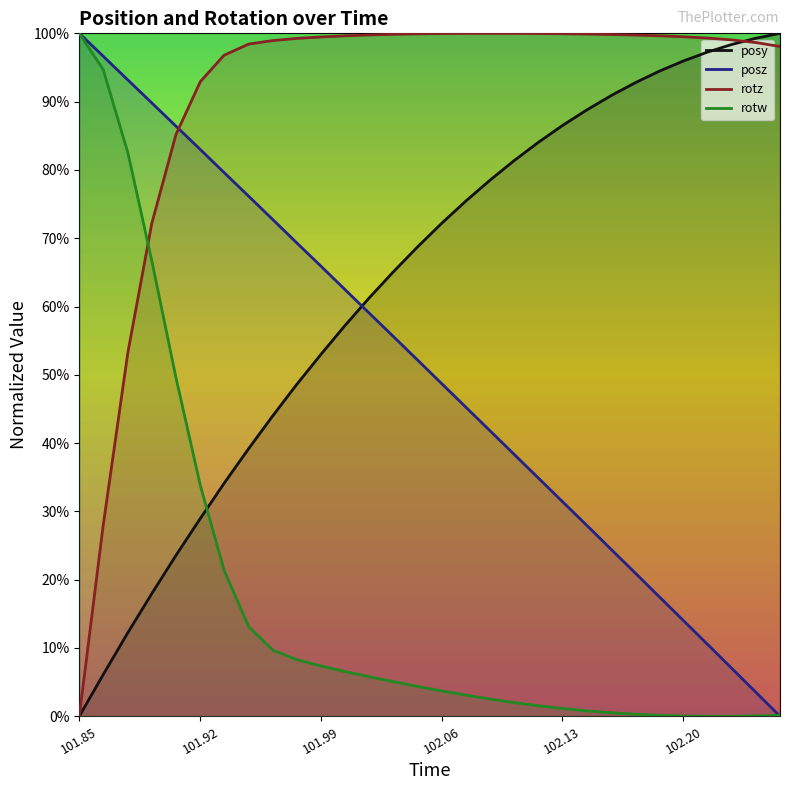

Reading right to left, list all the values displayed in this chart.

posy: 1.0	1.0	1.0	1.0	1.0	0.9	0.9	0.9	0.9	0.9	0.8	0.8	0.8	0.8	0.7	0.7	0.7	0.6	0.6	0.5	0.5	0.4	0.4	0.3	0.3	0.2	0.2	0.1	0.1	0.0
posz: 0.0	0.0	0.1	0.1	0.1	0.2	0.2	0.2	0.3	0.3	0.3	0.4	0.4	0.5	0.5	0.5	0.6	0.6	0.6	0.7	0.7	0.7	0.8	0.8	0.8	0.9	0.9	0.9	1.0	1.0
rotz: 1.0	1.0	1.0	1.0	1.0	1.0	1.0	1.0	1.0	1.0	1.0	1.0	1.0	1.0	1.0	1.0	1.0	1.0	1.0	1.0	1.0	1.0	1.0	1.0	0.9	0.9	0.7	0.5	0.3	0.0
rotw: 0.0	0.0	0.0	0.0	0.0	0.0	0.0	0.0	0.0	0.0	0.0	0.0	0.0	0.0	0.0	0.0	0.1	0.1	0.1	0.1	0.1	0.1	0.1	0.2	0.3	0.5	0.7	0.8	0.9	1.0